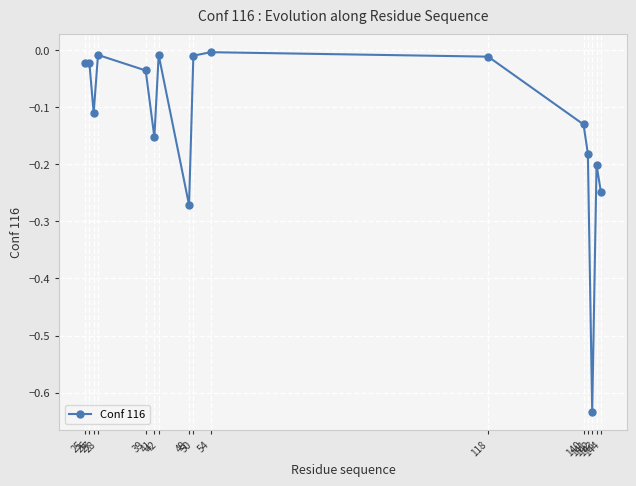

Which has a higher value, 26 or 41?

26